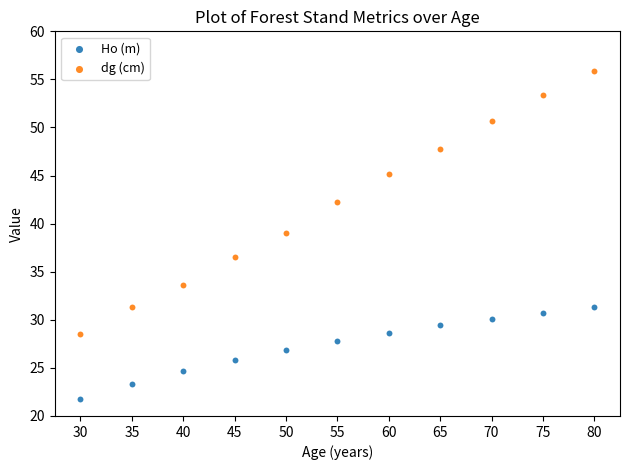

Across all data points, what is the range of X values (max minus min)?

50.0